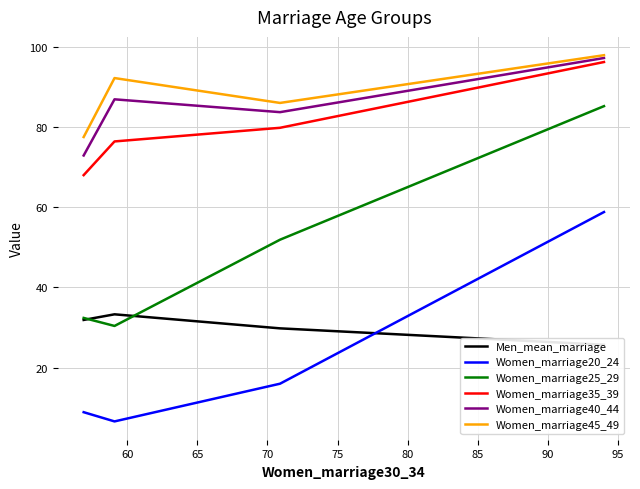

True or false: Women_marriage35_39 has more than 2 interior local peaks.

False